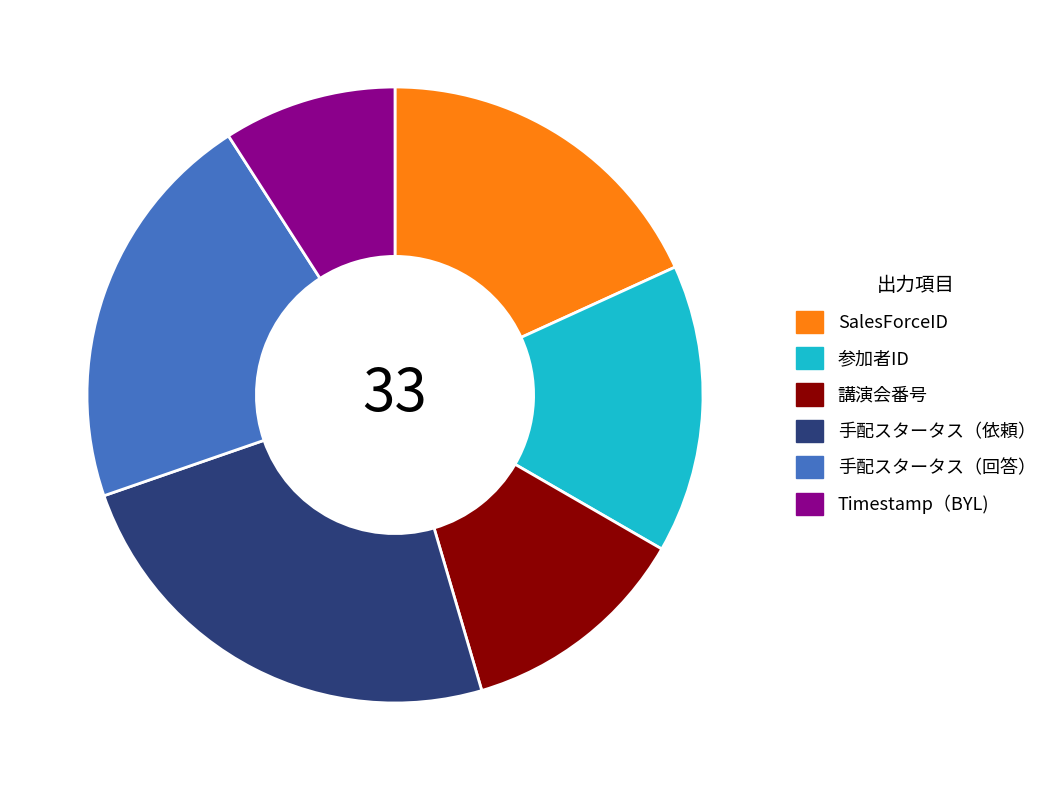

Which has a higher value, Timestamp（BYL) or 講演会番号?

講演会番号